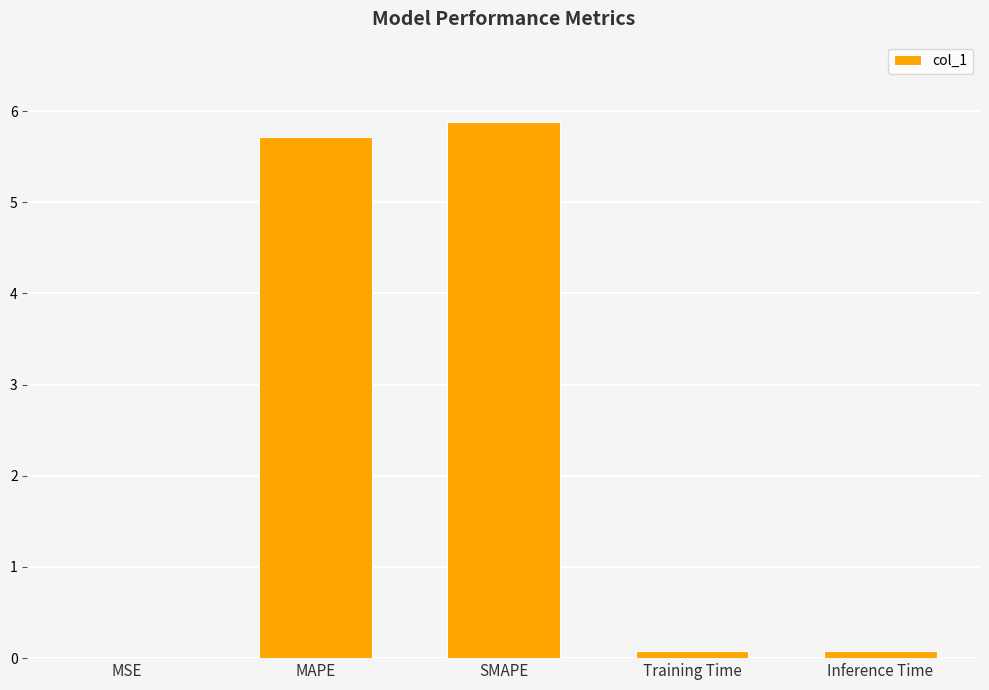

Approximately how many times larger is the value at SMAPE compared to MAPE?

1.0